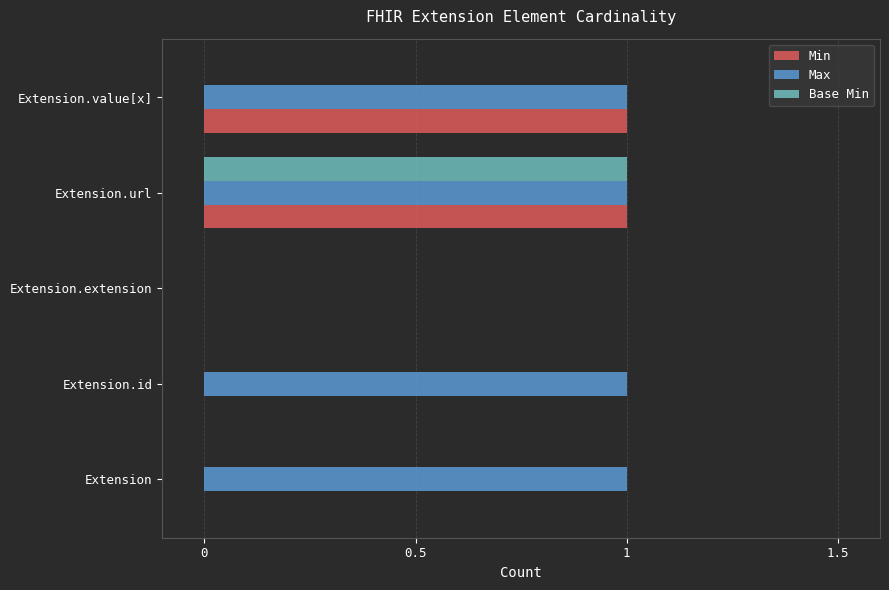

The value of Max at Extension.url is 2. True or false?

False